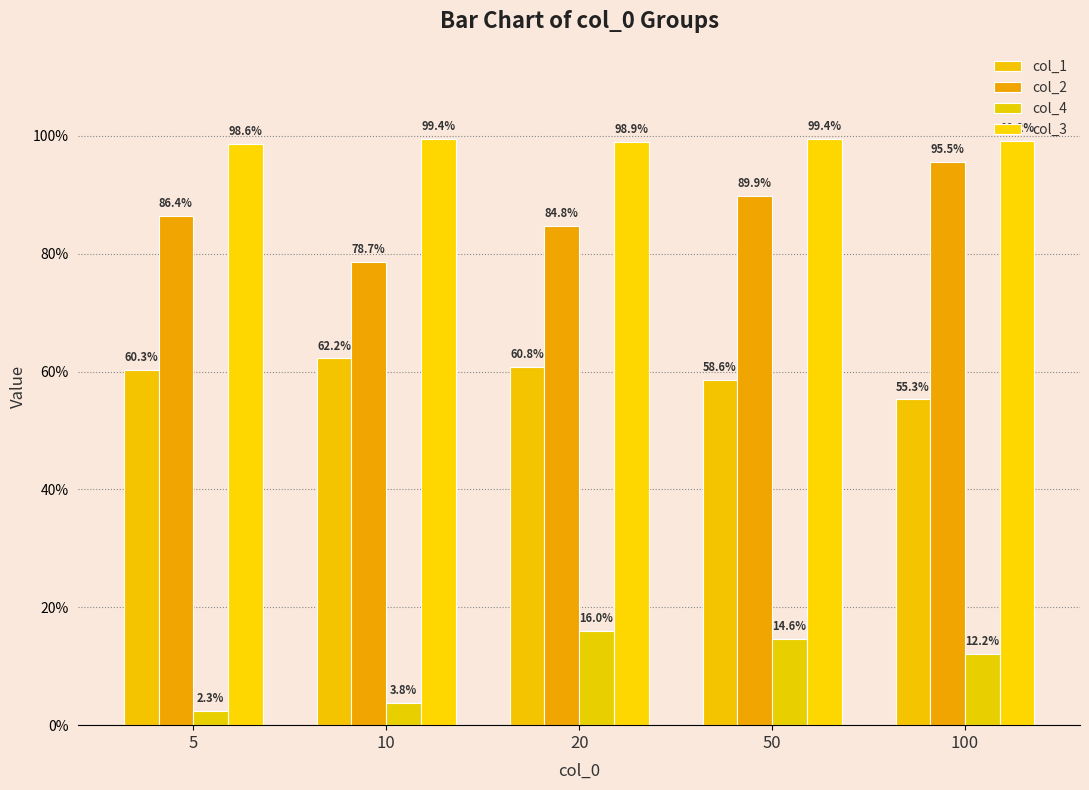

Reading left to right, what are all the values shown in this chart?

col_1: 5=0.6	10=0.6	20=0.6	50=0.6	100=0.6
col_2: 5=0.9	10=0.8	20=0.8	50=0.9	100=1.0
col_4: 5=0.0	10=0.0	20=0.2	50=0.1	100=0.1
col_3: 5=1.0	10=1.0	20=1.0	50=1.0	100=1.0